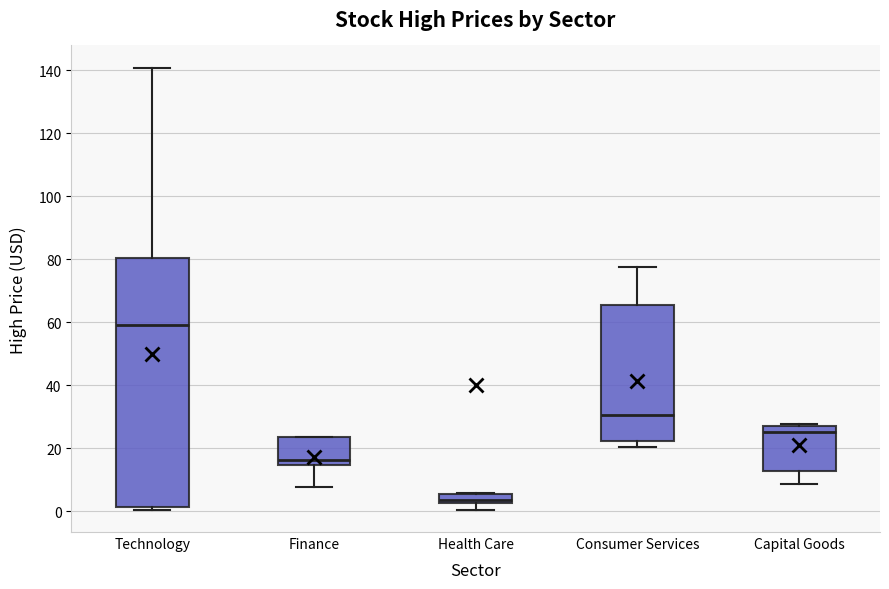

Comparing the boxes themselves (not the whiskers), which one is the tallest?

Technology